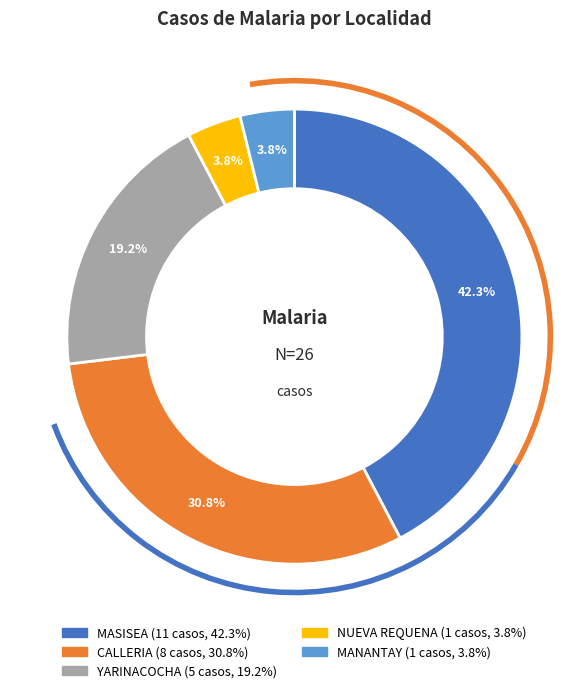

Is there any slice that represents more than half of the pie?

No